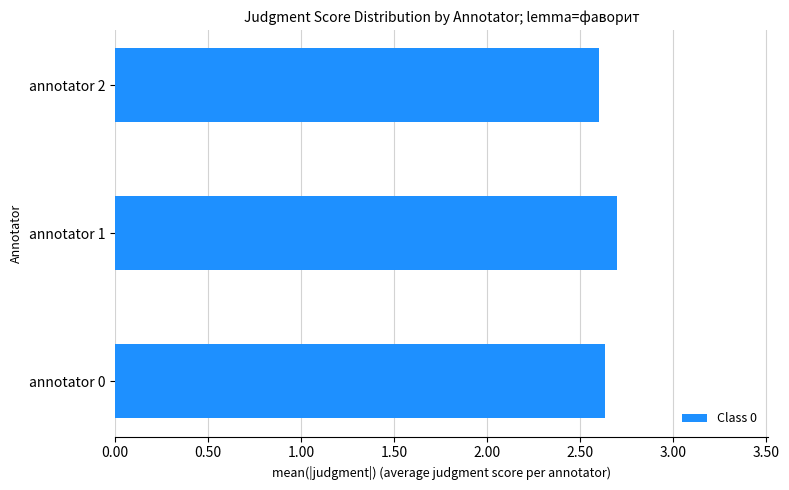

Count the values in the range 2 to 3.

3